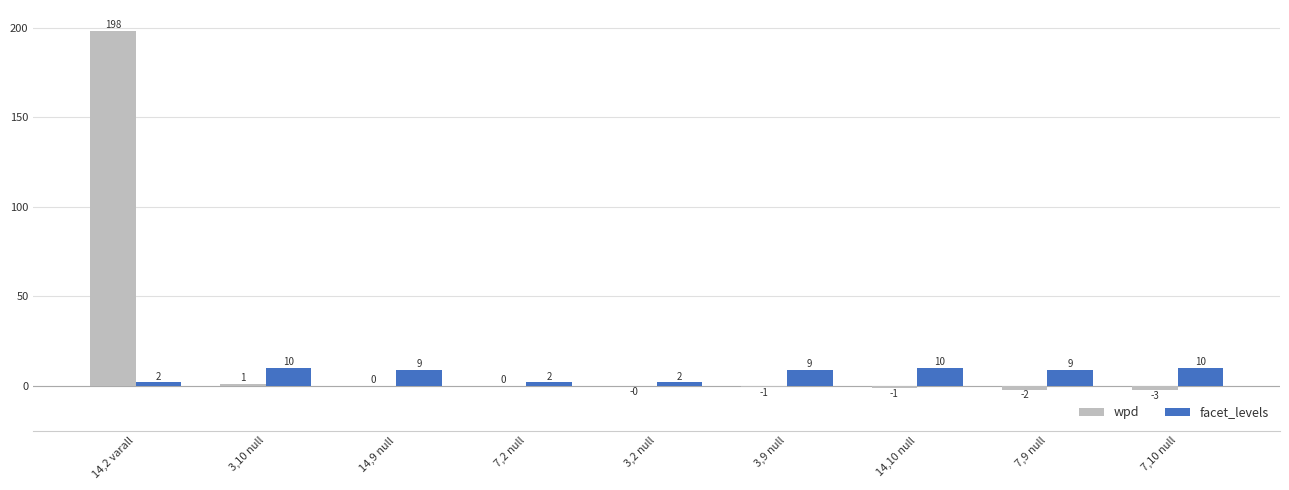

What is the highest value of the facet_levels series?

10.0